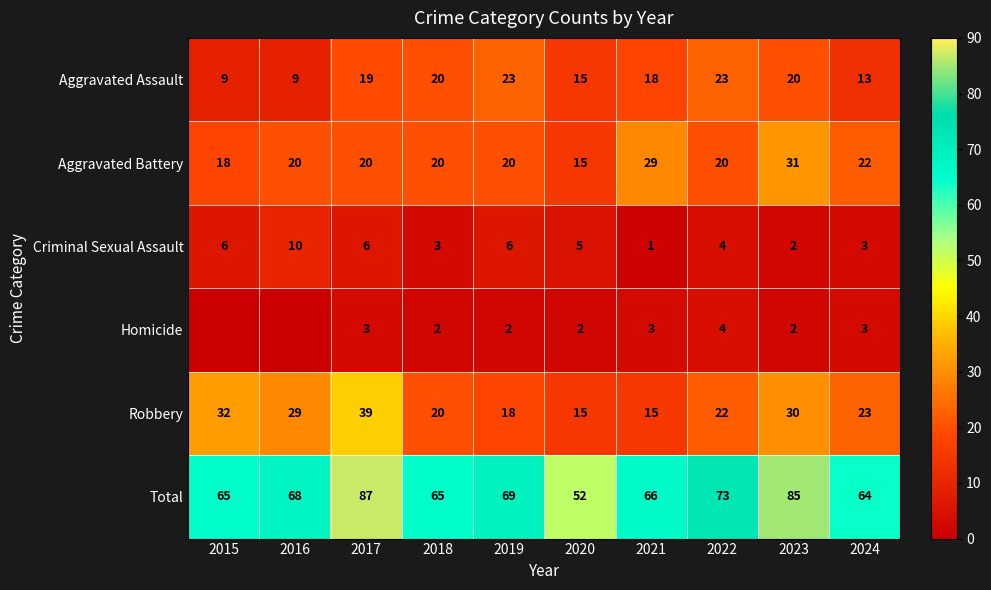

Is the value of Aggravated Assault at 2023 greater than the value of Total at 2016?

No